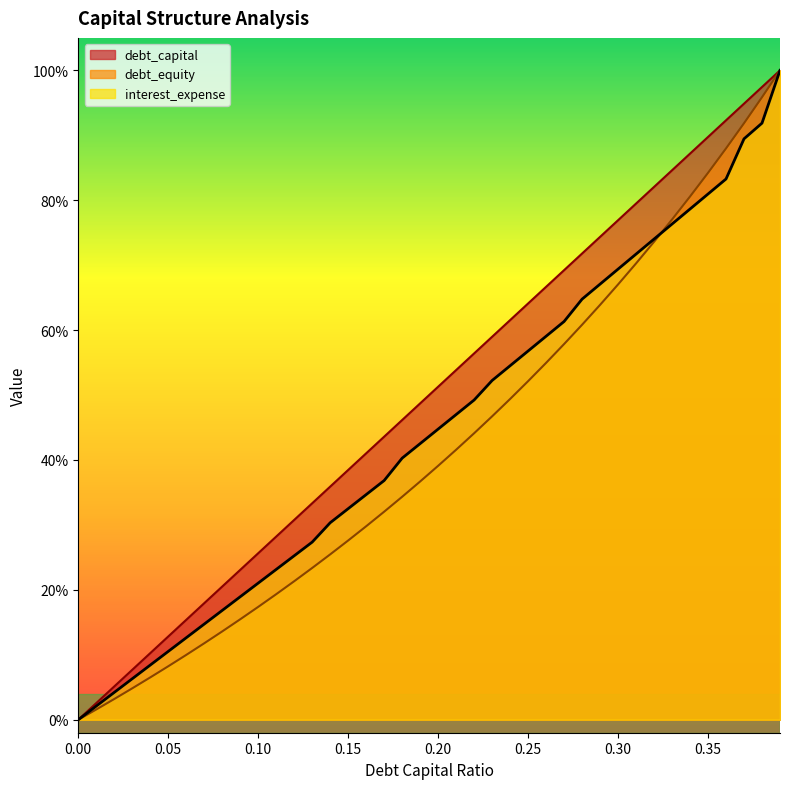

True or false: debt_capital has a value of 1.7 at 0.37.

False